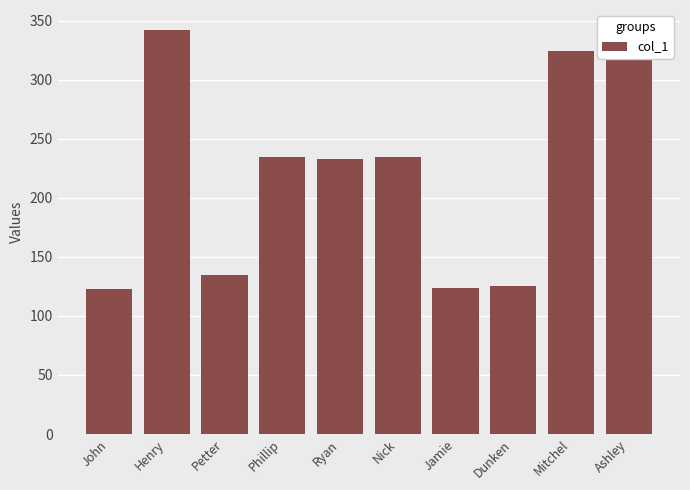

How many data points does each series have?

10